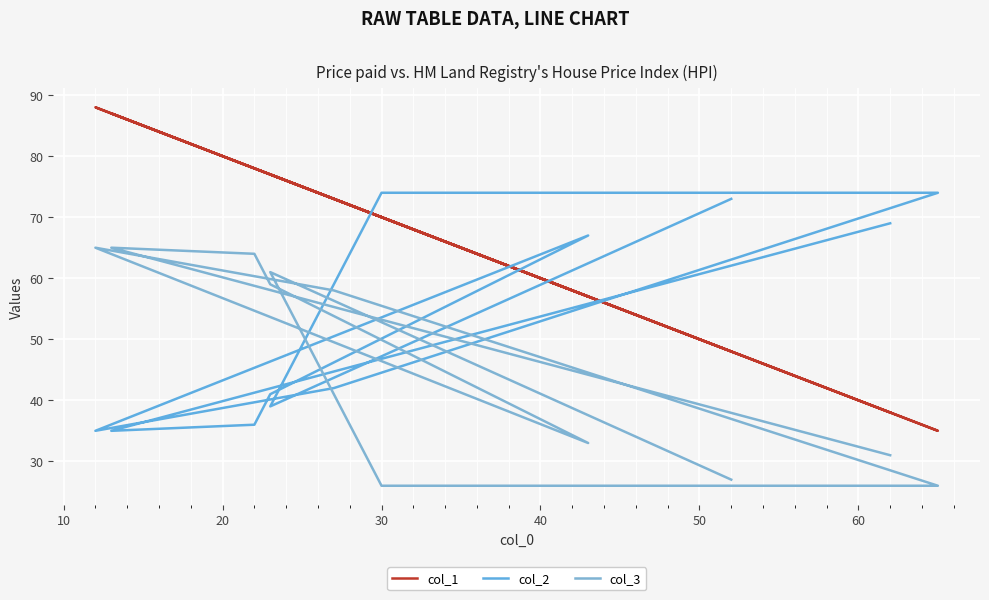

Reading right to left, extract all data points from this chart.

col_1: 48	77	70	51	35	73	88	57	77	78	87	38
col_2: 73	39	74	74	74	42	35	67	41	36	35	69
col_3: 27	61	26	26	26	58	65	33	59	64	65	31